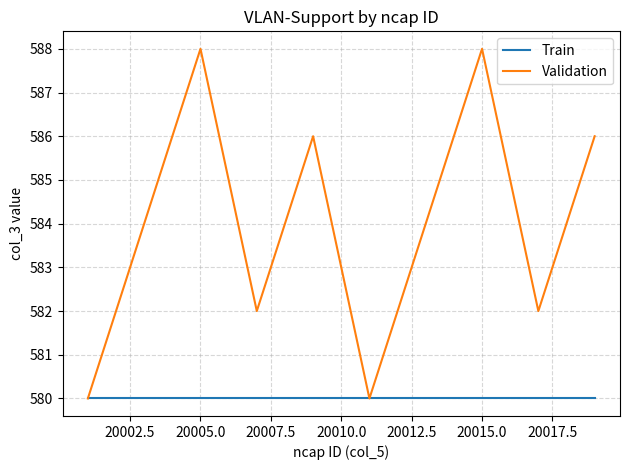

How many lines are shown in the chart?

2